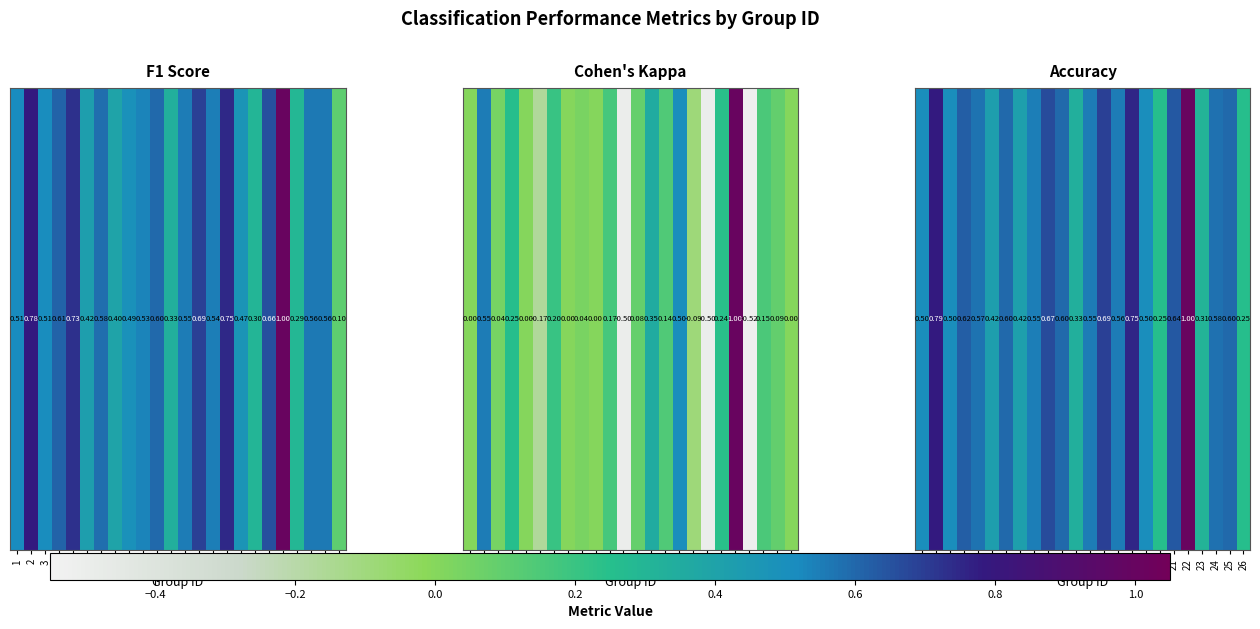

What is the maximum value shown in the chart?

1.0